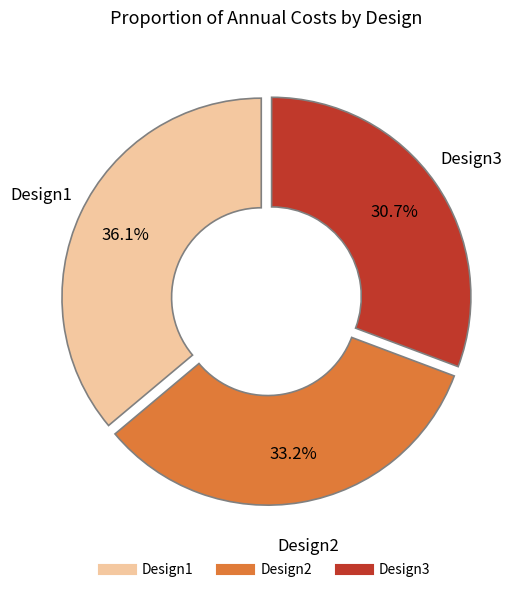

What percentage is NOT represented by Design2?

66.8%